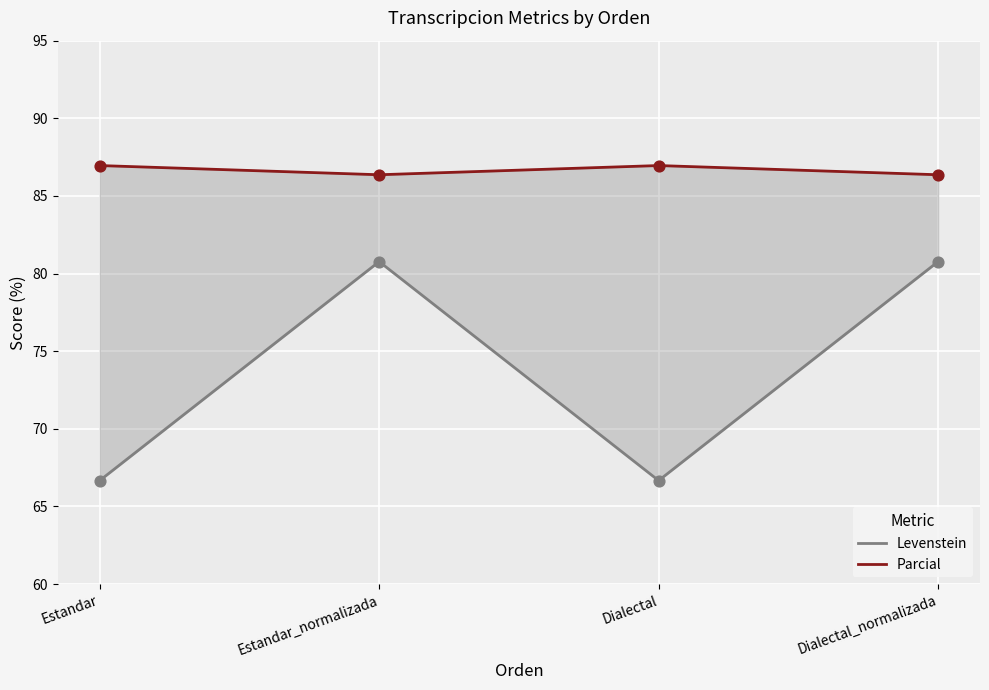

Which series has the largest total across all categories?

Parcial